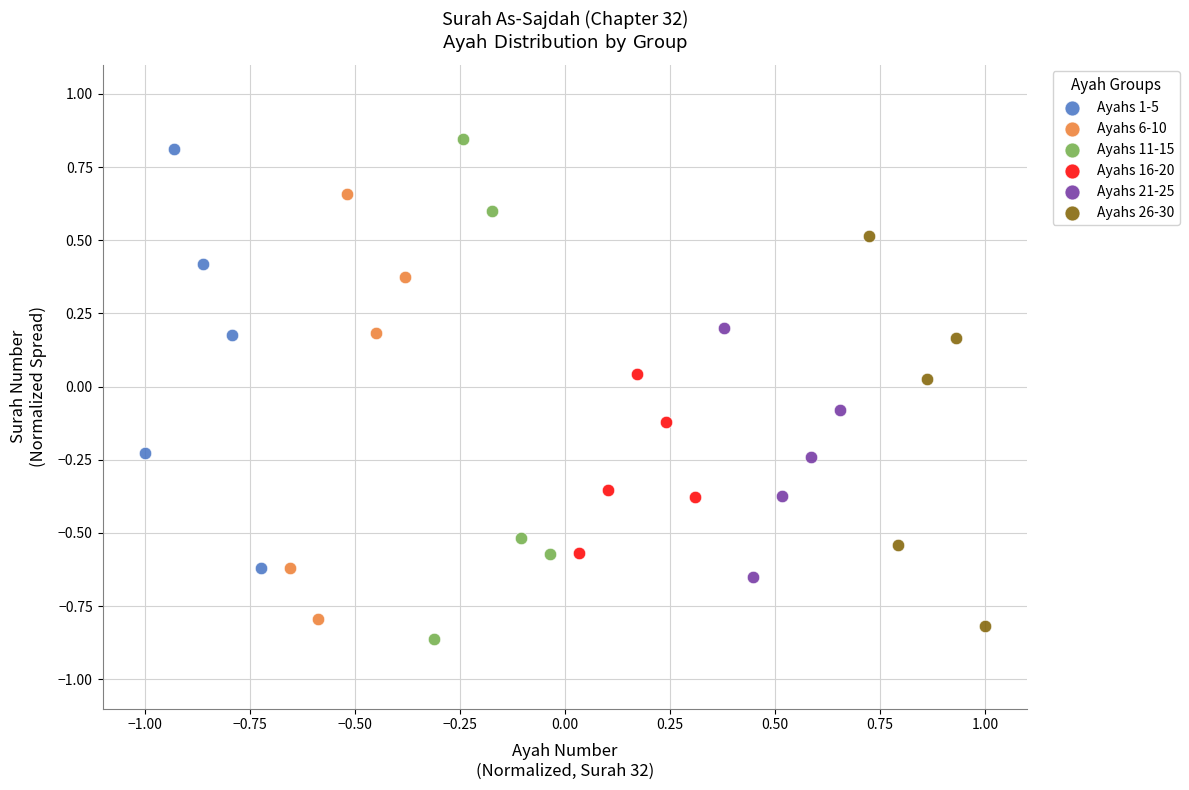

What are all the series names shown in the legend?

Ayahs 1-5, Ayahs 6-10, Ayahs 11-15, Ayahs 16-20, Ayahs 21-25, Ayahs 26-30